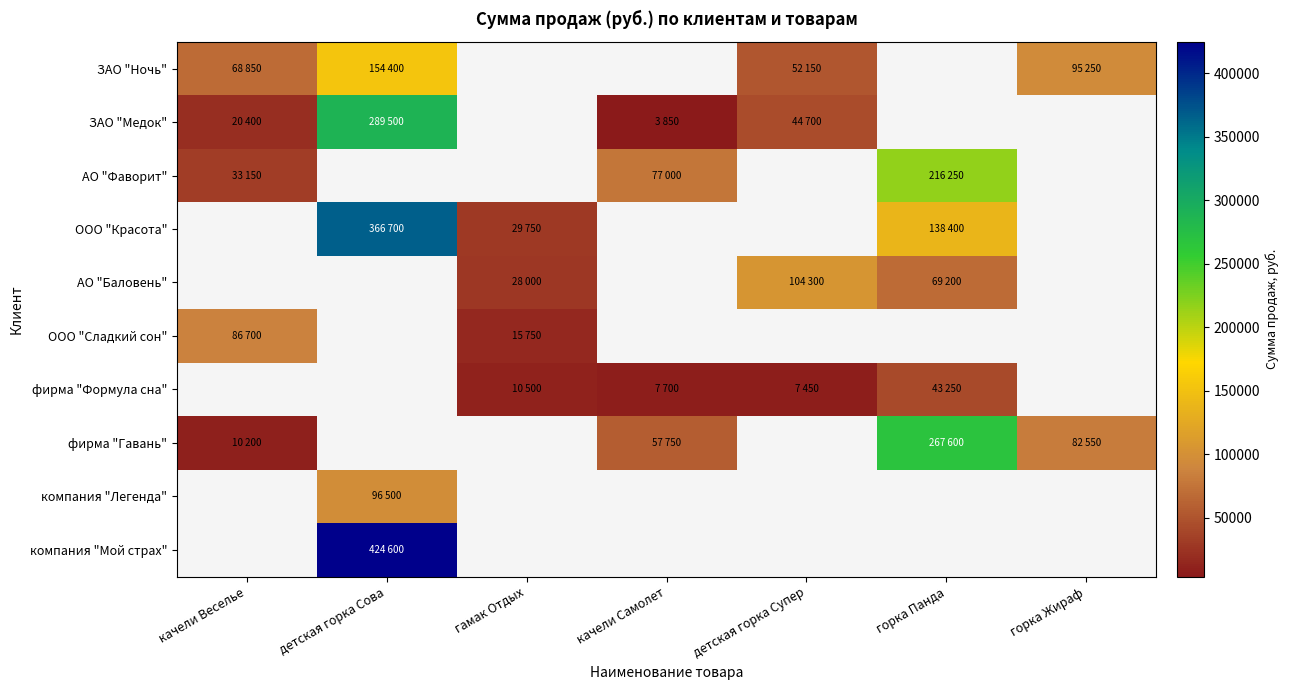

Which category has the lowest value in the ЗАО "Ночь" series?

детская горка Супер